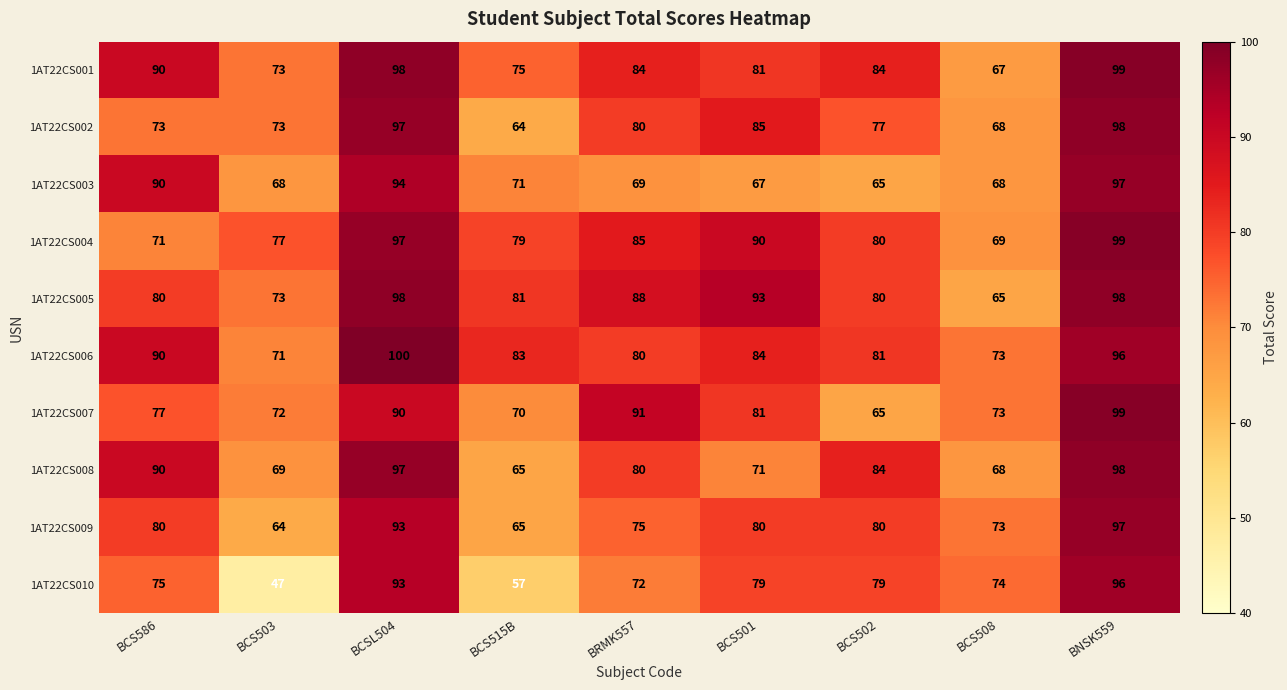

True or false: 1AT22CS003 has a value of 68 at BCS503.

True